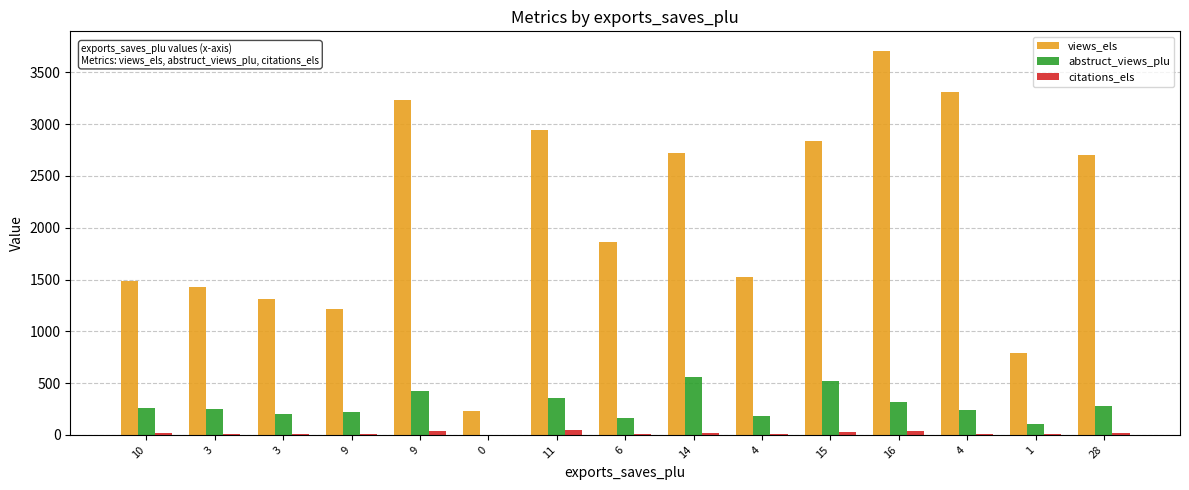

Which series changed the most between 10 and 14?

views_els